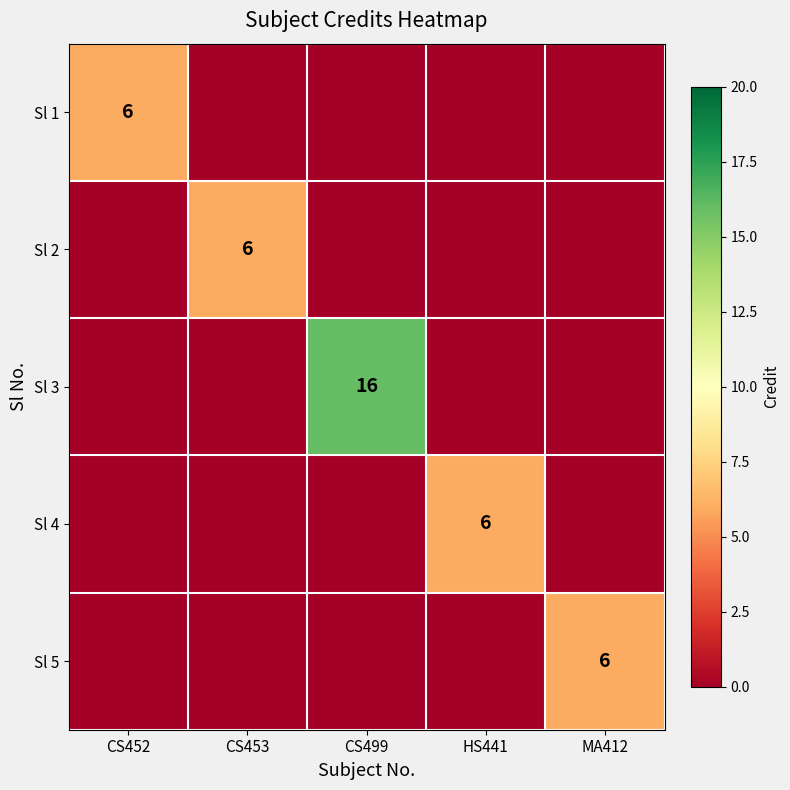

Count the number of data series in this chart.

5